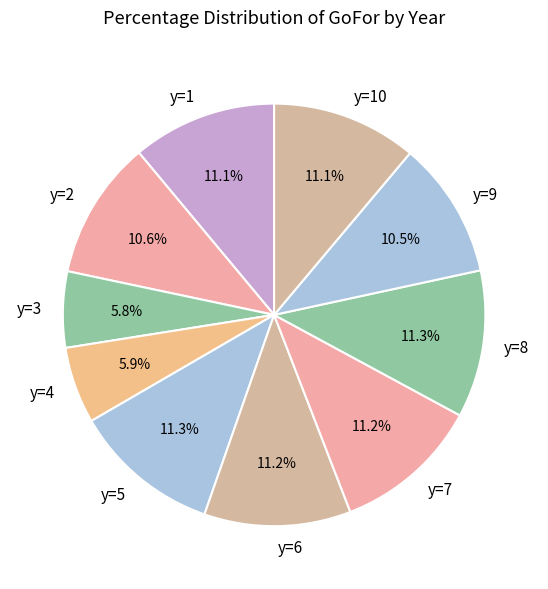

Approximately how many times larger is the value at y=9 compared to y=6?

0.9